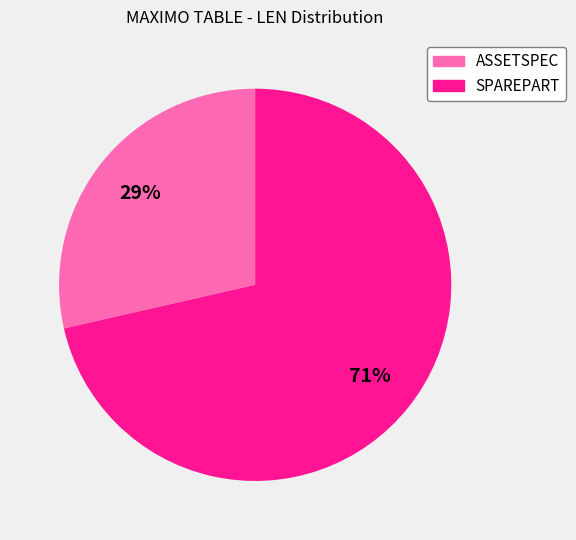

To the nearest percent, what is the combined percentage of ASSETSPEC and SPAREPART?

100%